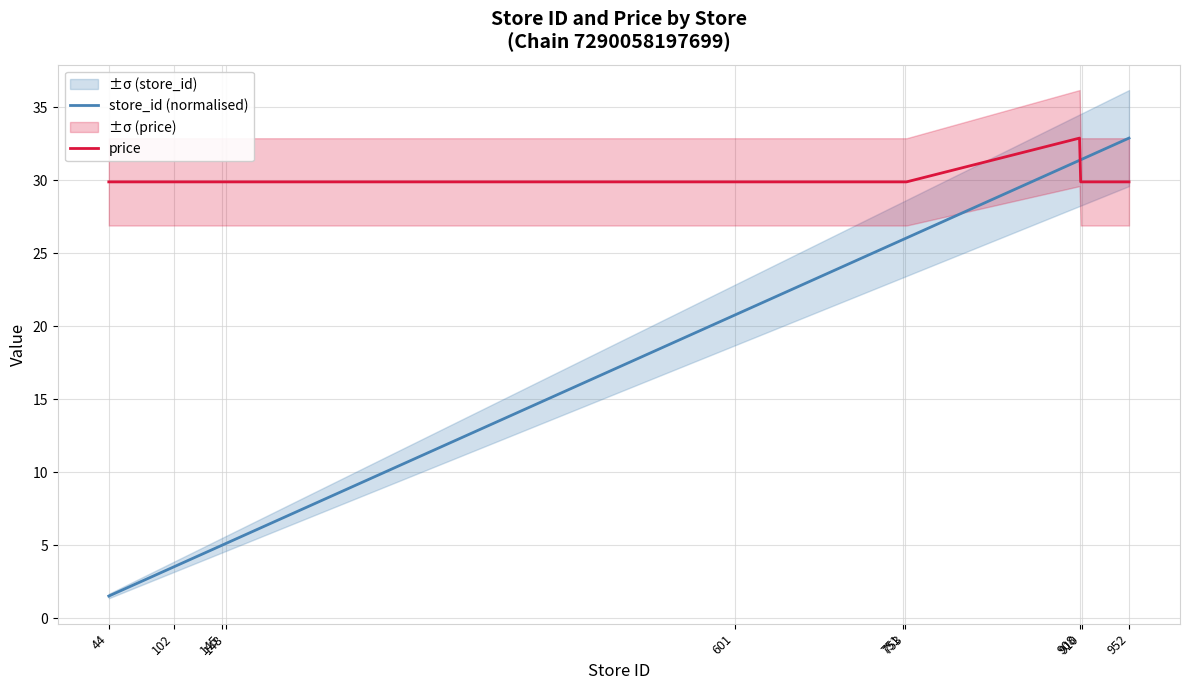

Rank the series by their average value, from lowest to highest.

store_id (normalised), price